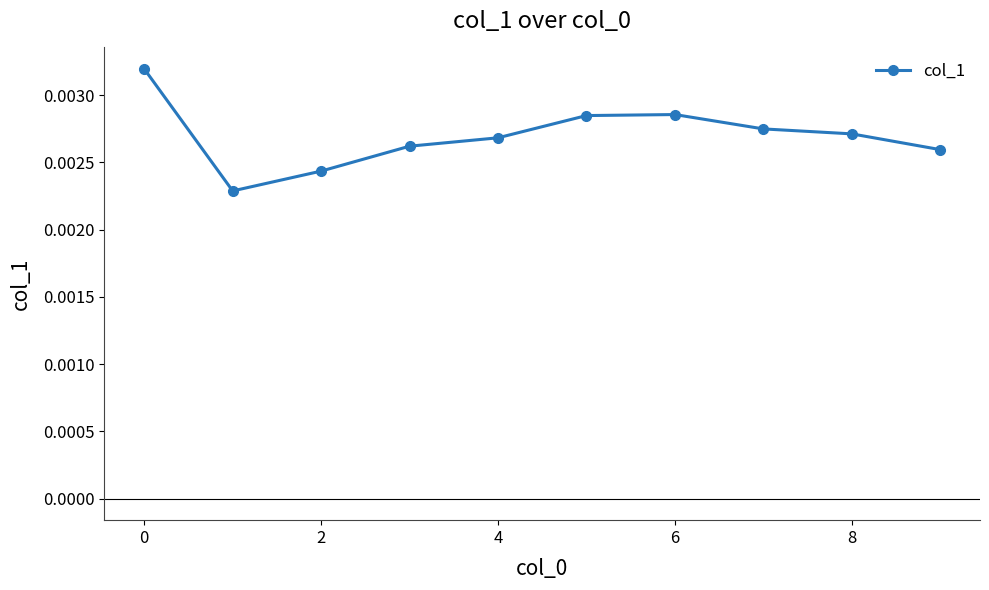

How many values are between 0 and 1?

10